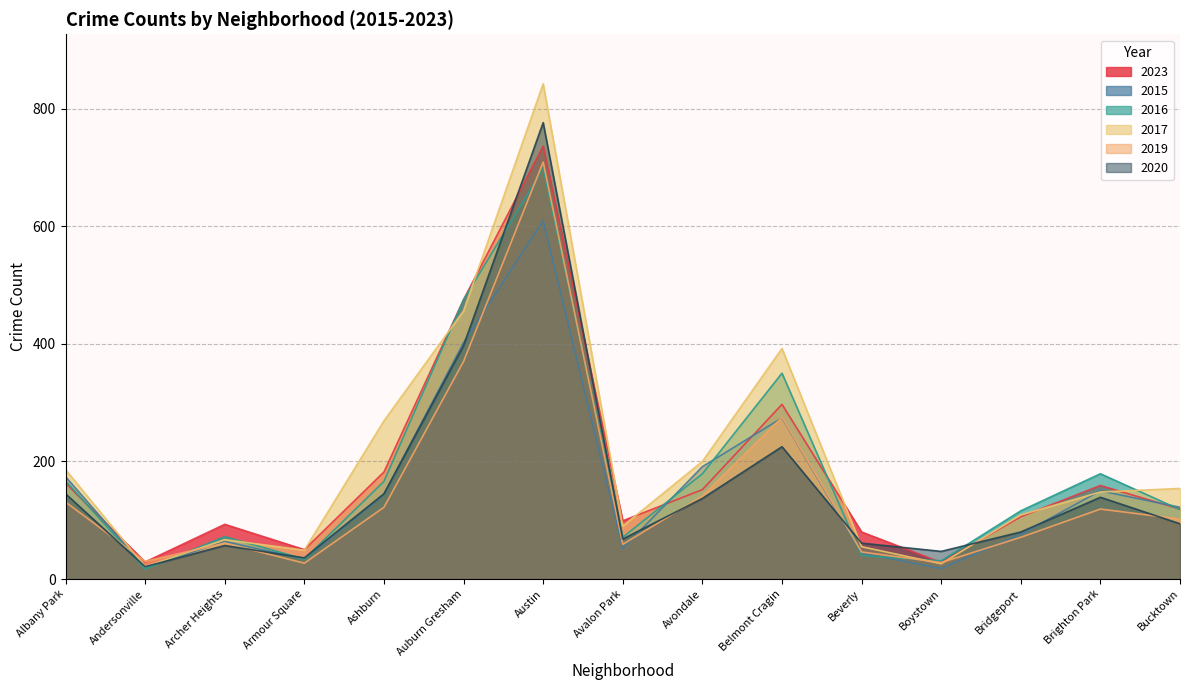

Does the chart display data point markers on the line(s)?

No